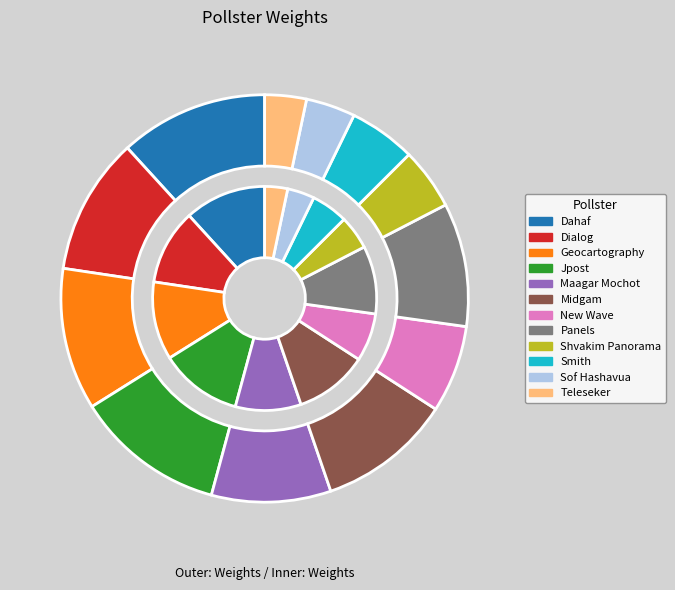

How much of the chart is everything except Shvakim Panorama?

95.1%